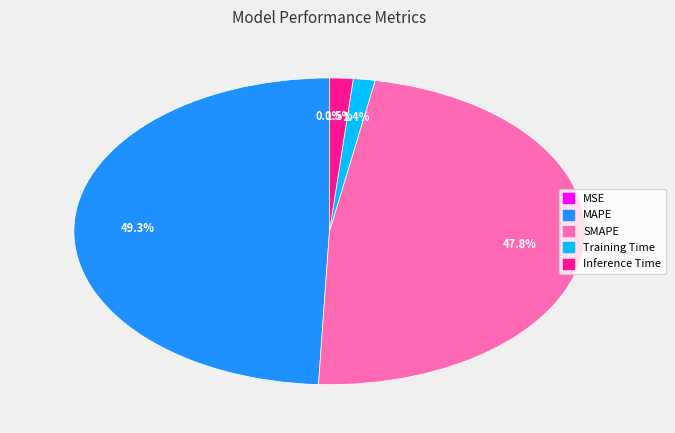

What is the largest slice in the pie chart?

MAPE